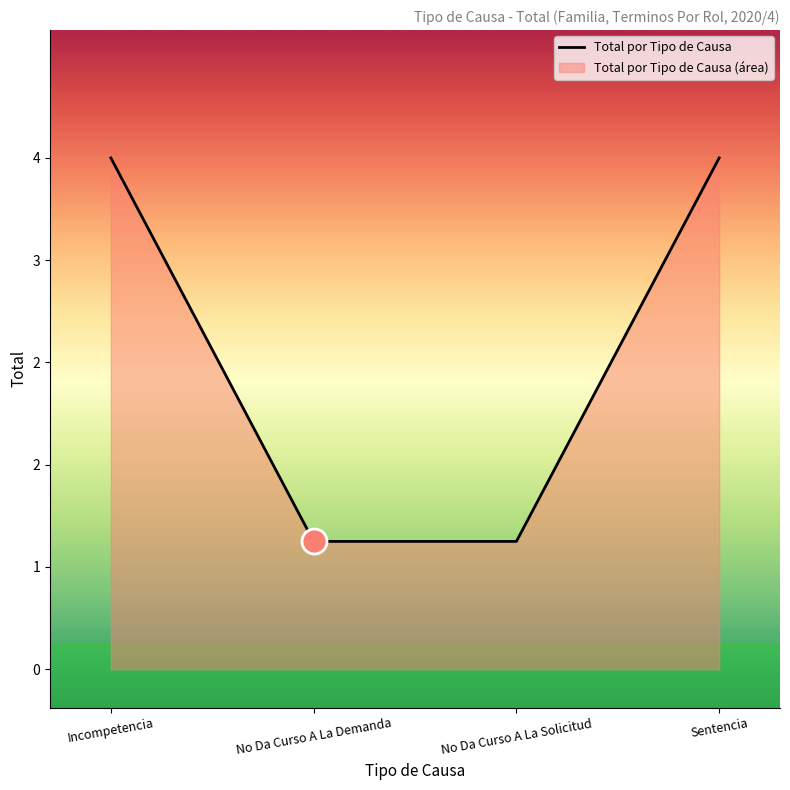

List the labels in order of value, largest first.

Incompetencia, Sentencia, No Da Curso A La Demanda, No Da Curso A La Solicitud